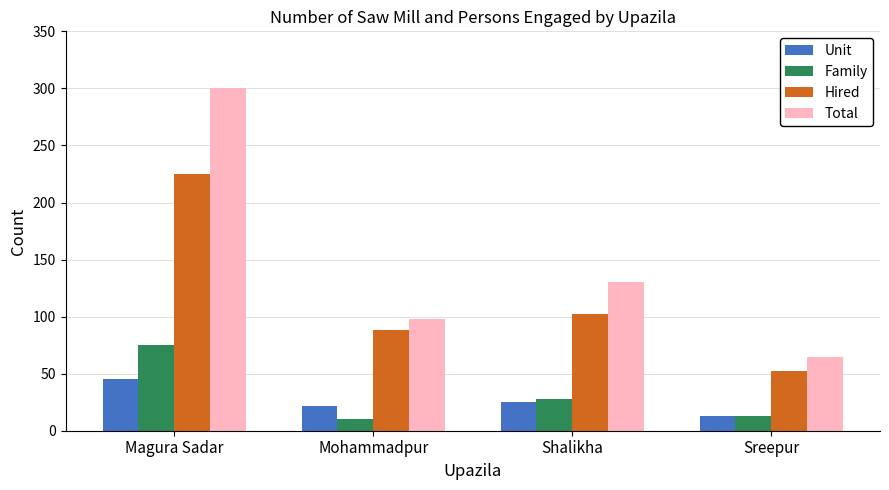

Read the Total value at Magura Sadar.

300